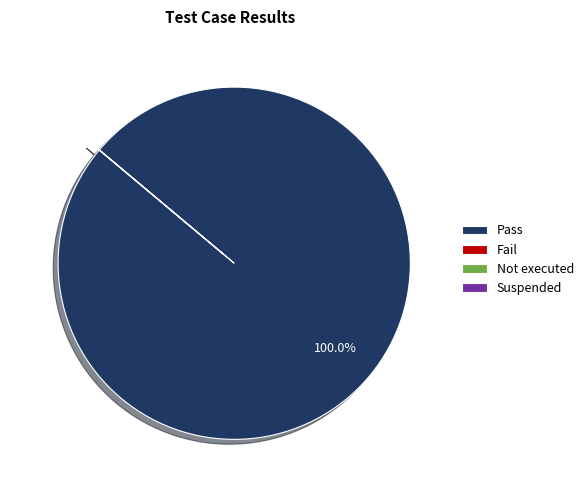

Which slice is the largest?

Pass